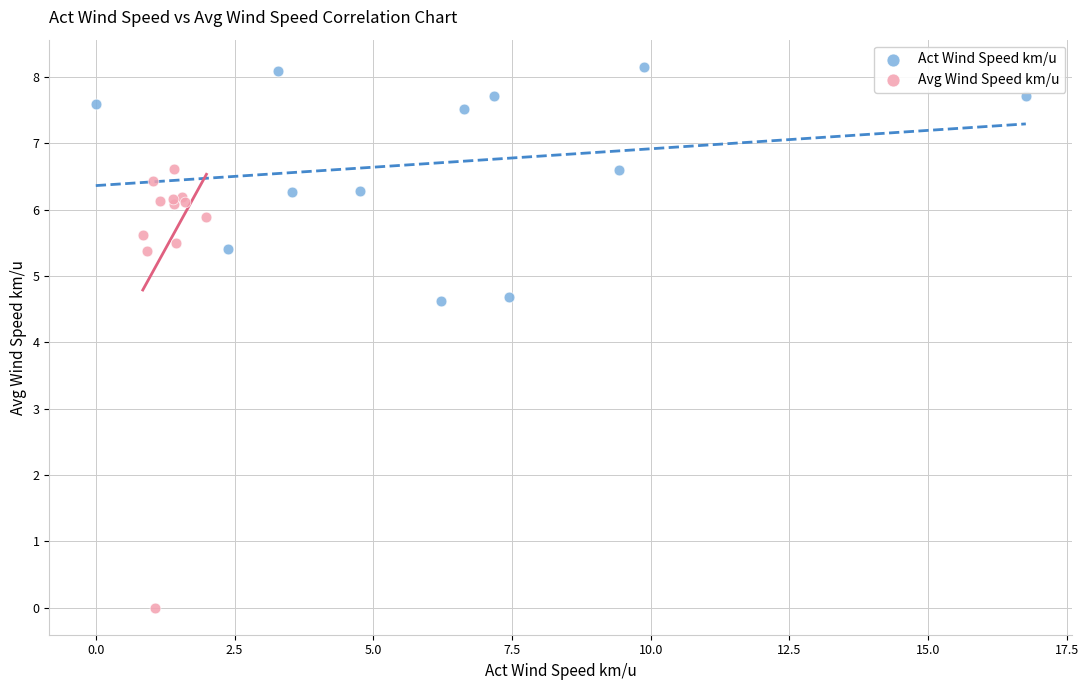

Which series contains the highest Y value?

Act Wind Speed km/u